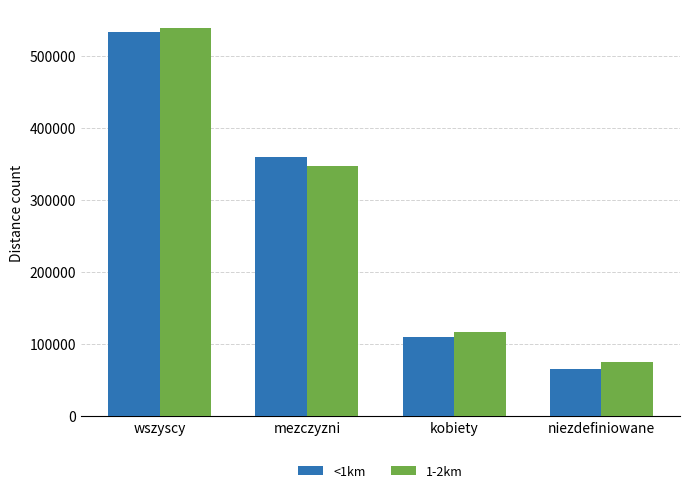

List the labels in order of 1-2km value, largest first.

wszyscy, mezczyzni, kobiety, niezdefiniowane